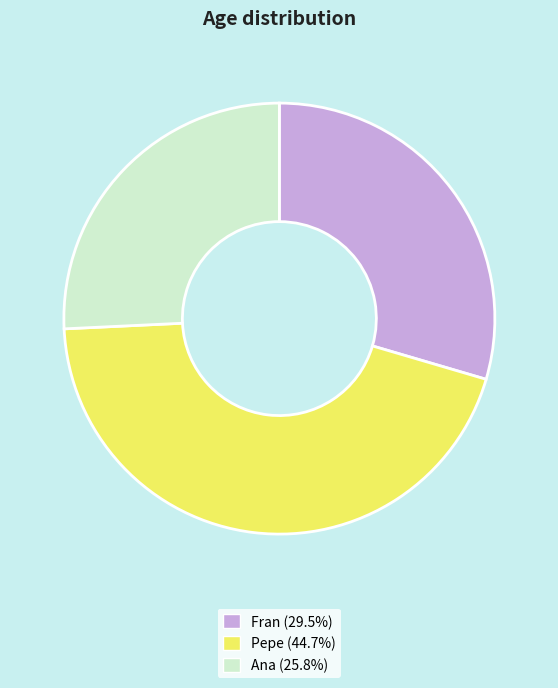

Does any single category account for the majority?

No